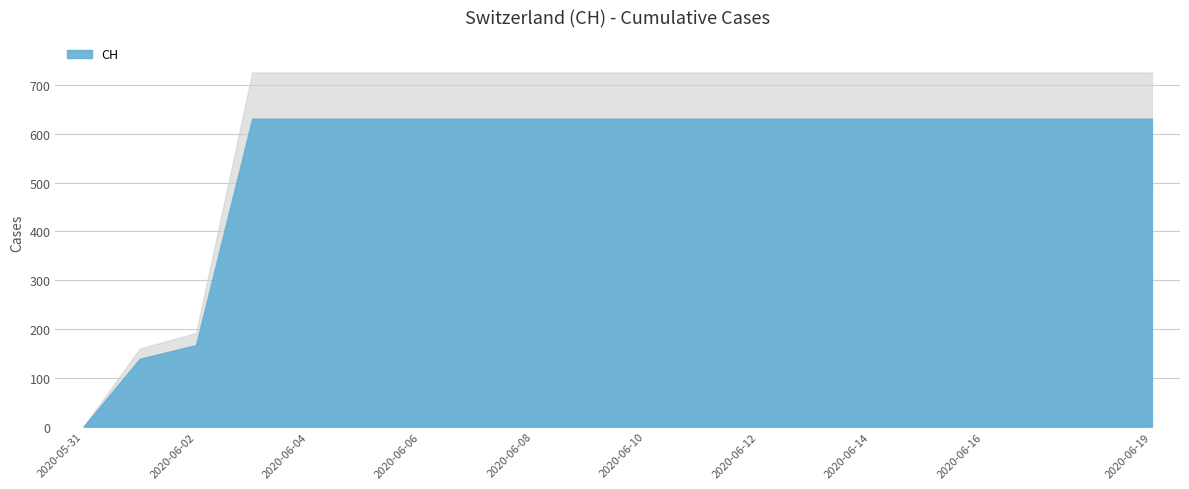

What is the label of the 11th point from the right?

2020-06-09